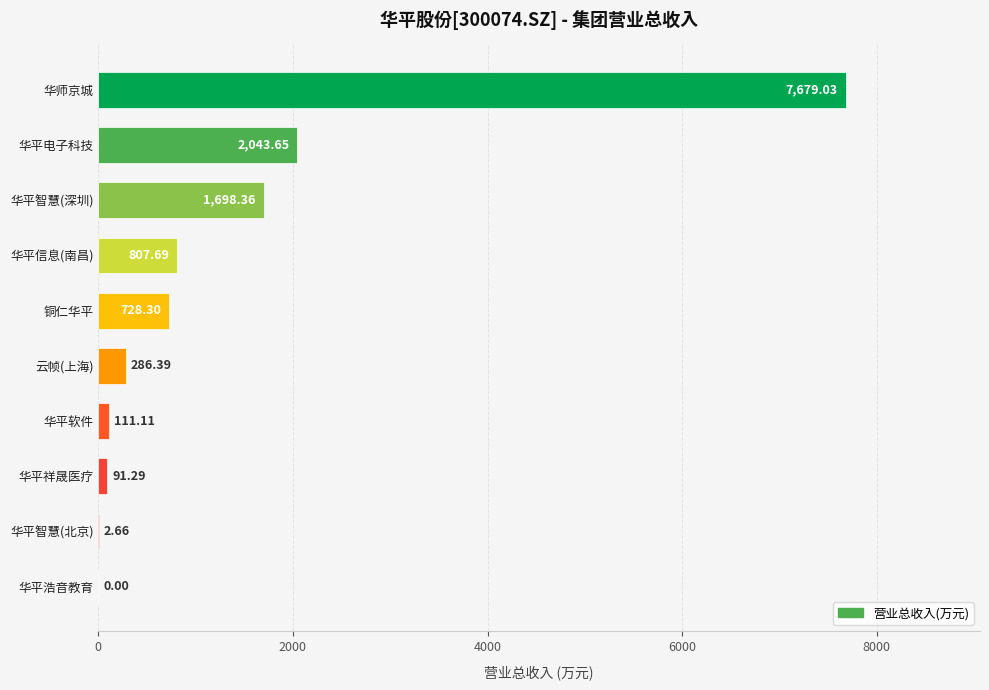

Which has a higher value, 华师京城 or 华平浩音教育?

华师京城